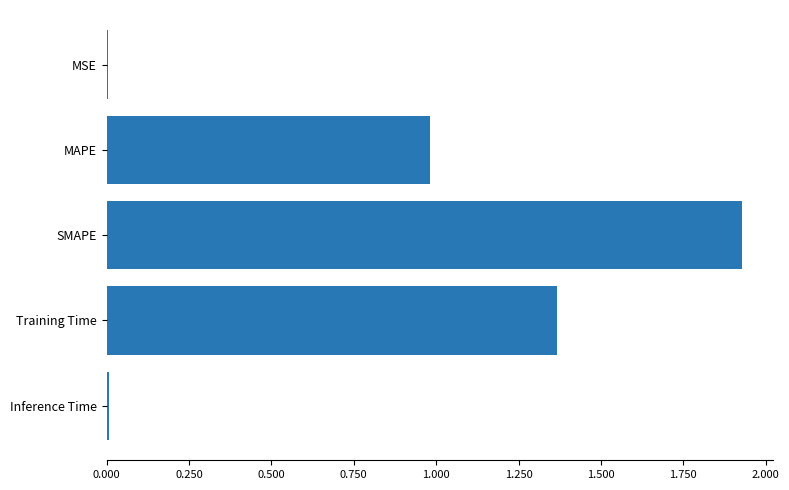

Are the bars horizontal?

Yes